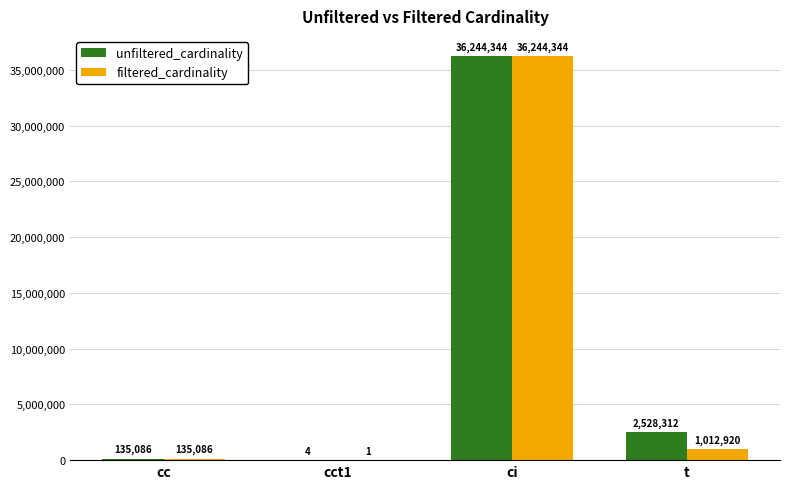

At which label does filtered_cardinality first exceed 1012920?

ci